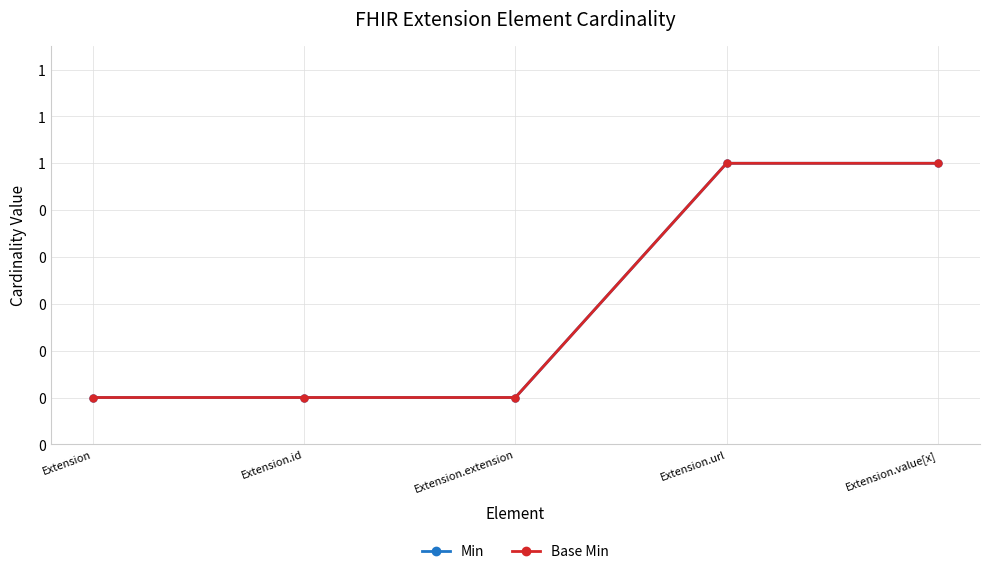

What is the difference between the Min values at Extension.url and Extension.extension?

1